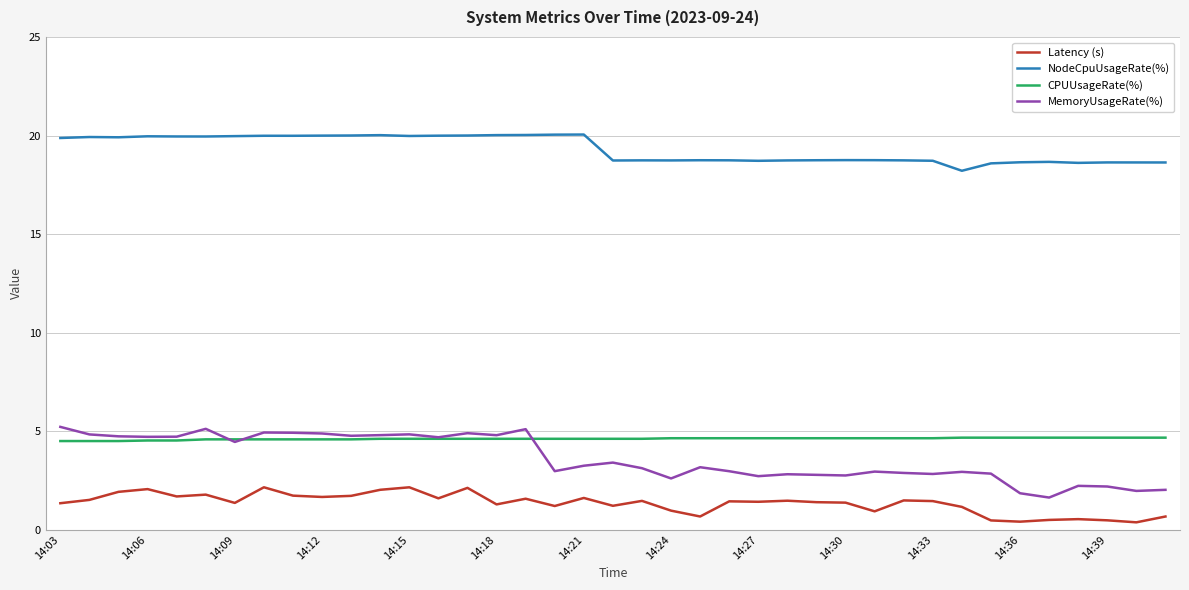

What is the greatest value displayed?

20.0